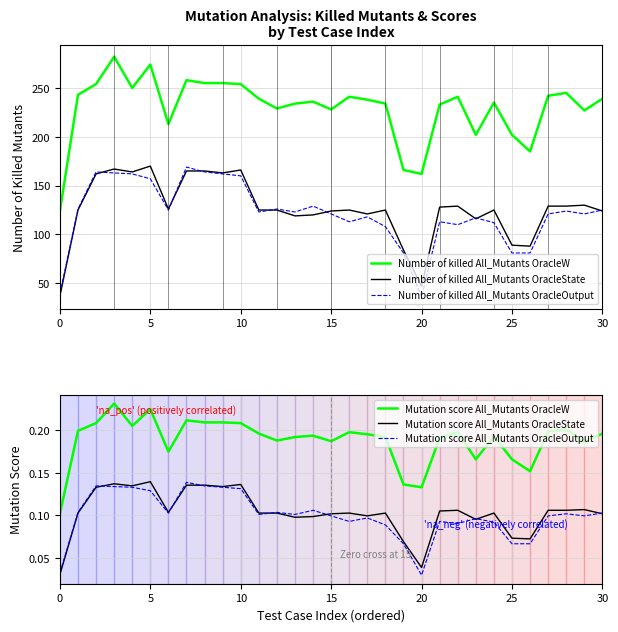

True or false: Number of killed All_Mutants OracleState has a value of 89 at 25.

True